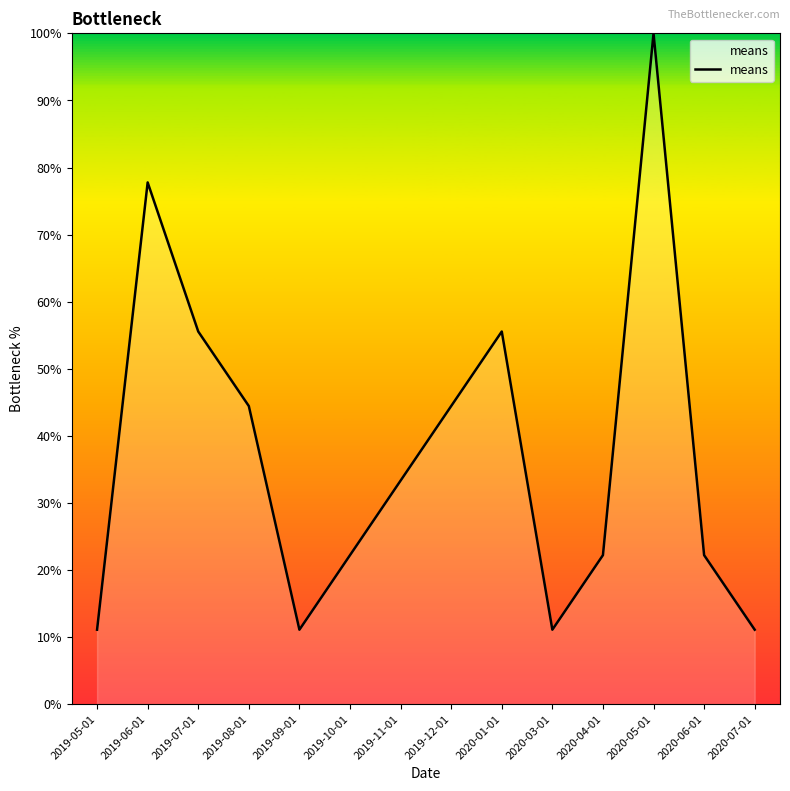

How many lines are shown in the chart?

1